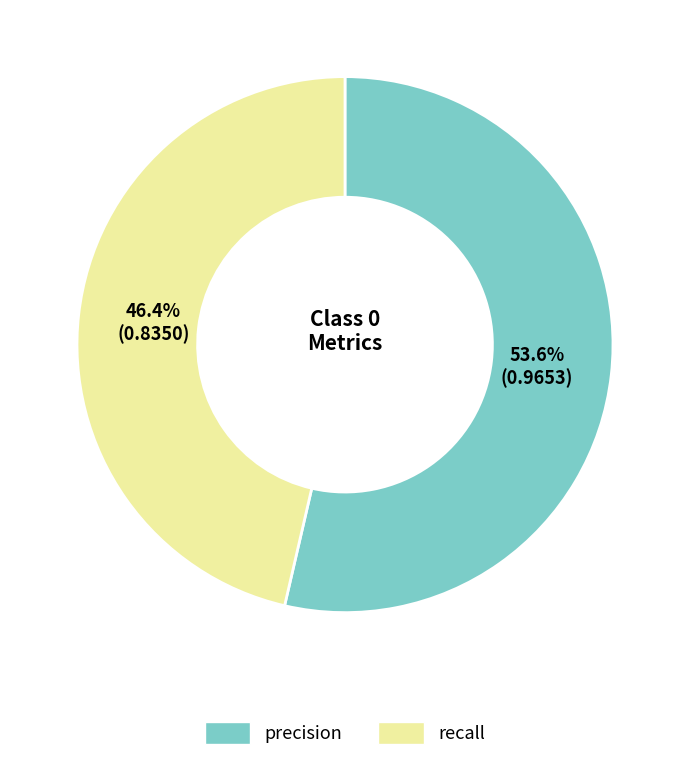

To the nearest percent, what is the difference between the largest and smallest slice percentages?

7%